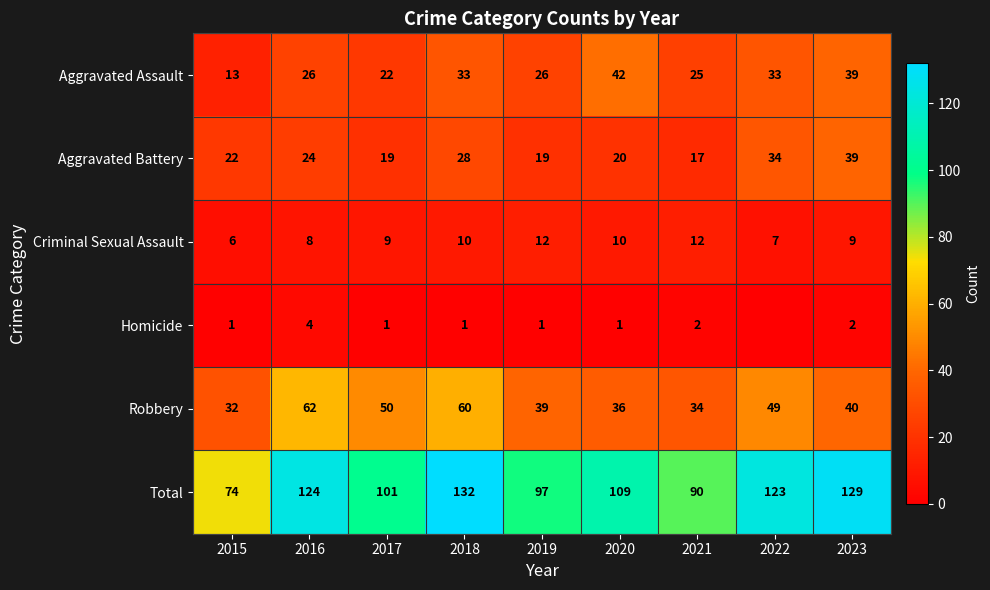

What is the spread (max minus min) of values at 2023?

127